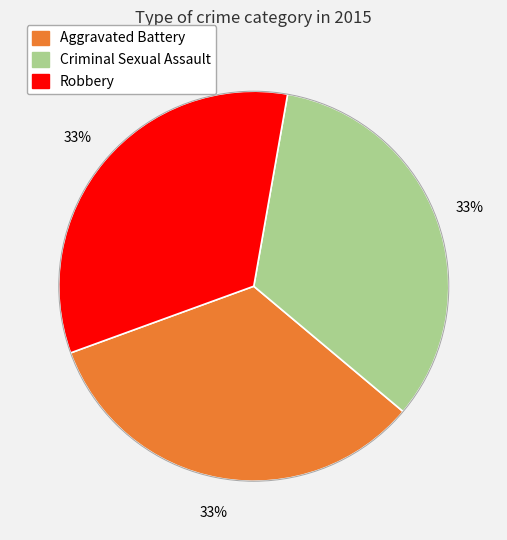

To the nearest percent, what is the average slice percentage?

33%